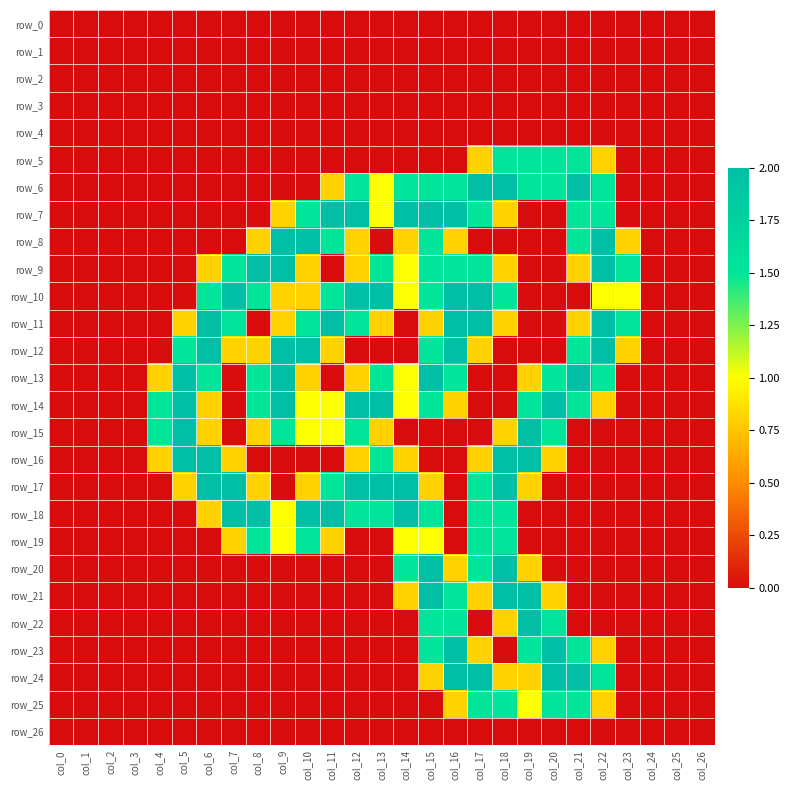

Count the number of categories in the chart.

27